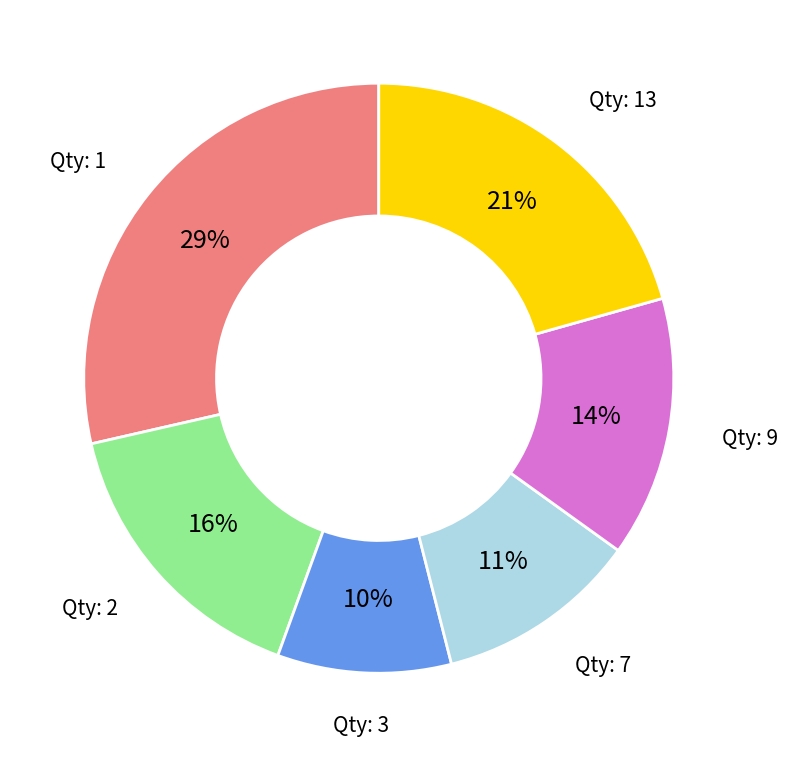

To the nearest percent, what is the difference between the largest and smallest slice percentages?

19%